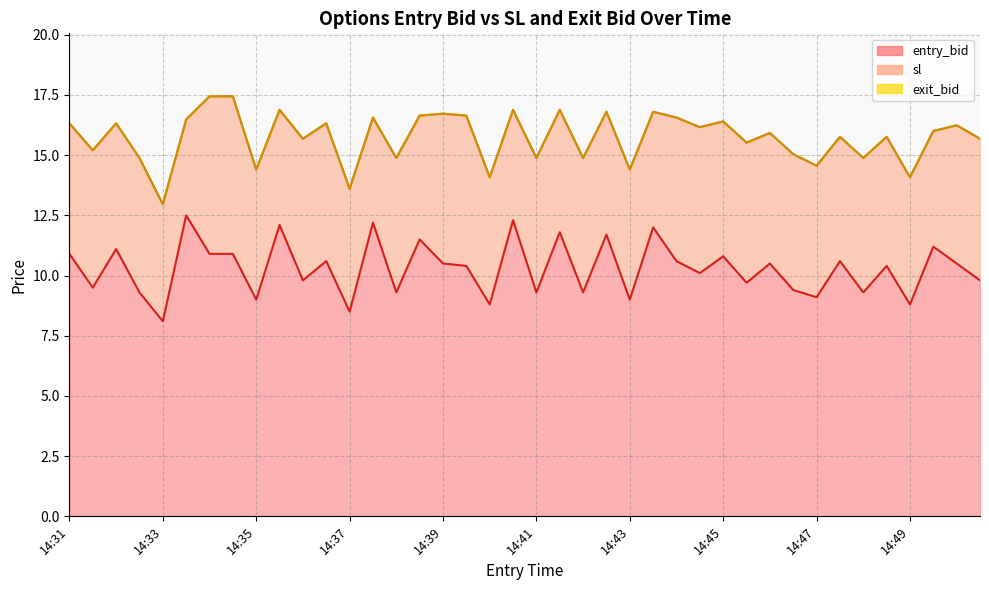

Count the number of categories in the chart.

40